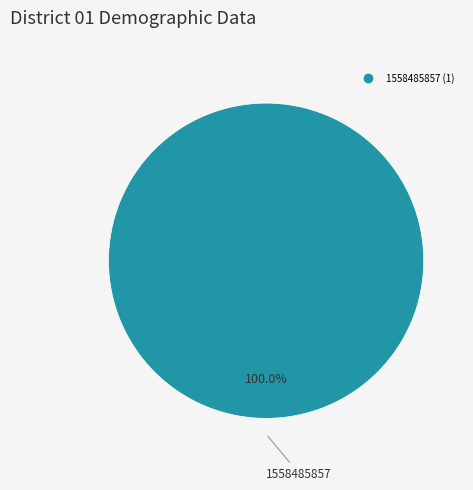

Is there a majority slice in this chart?

Yes